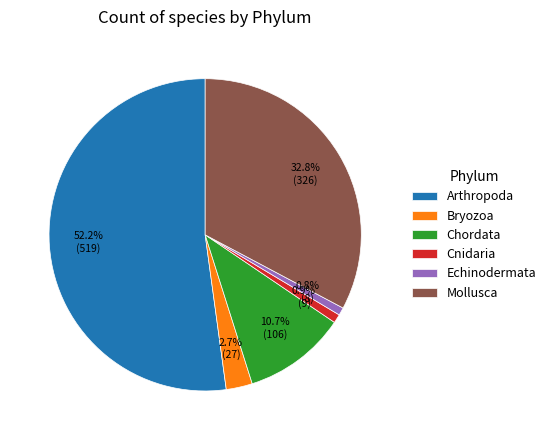

What percentage do Echinodermata and Mollusca together represent?

33.6%